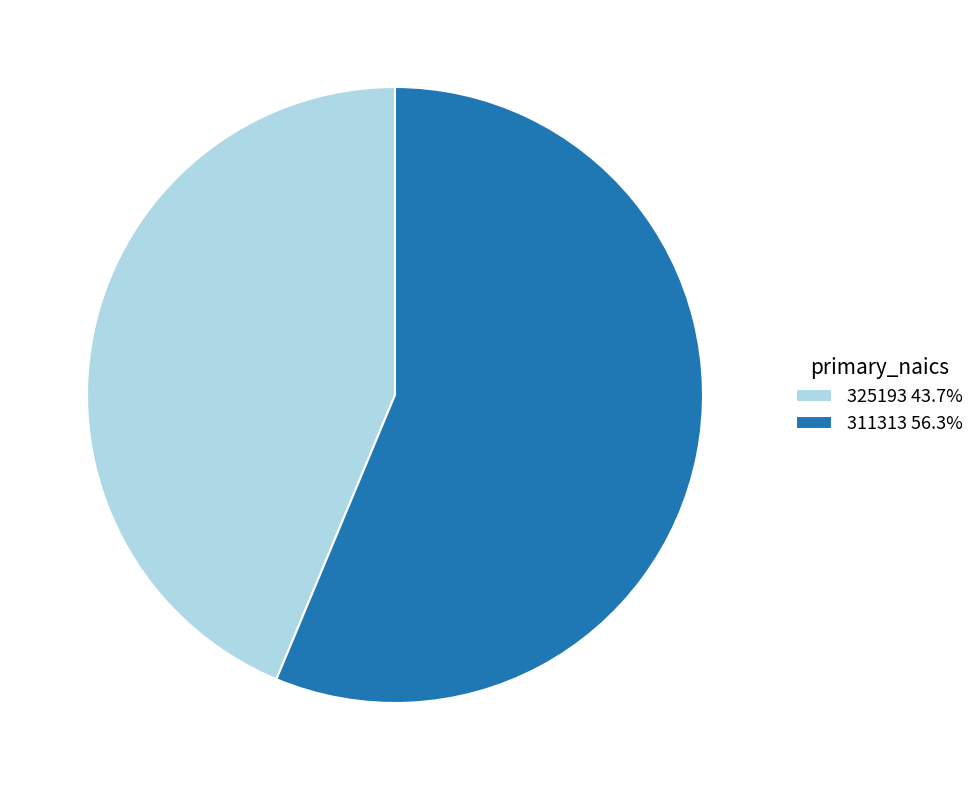

Which slice is the smallest?

325193